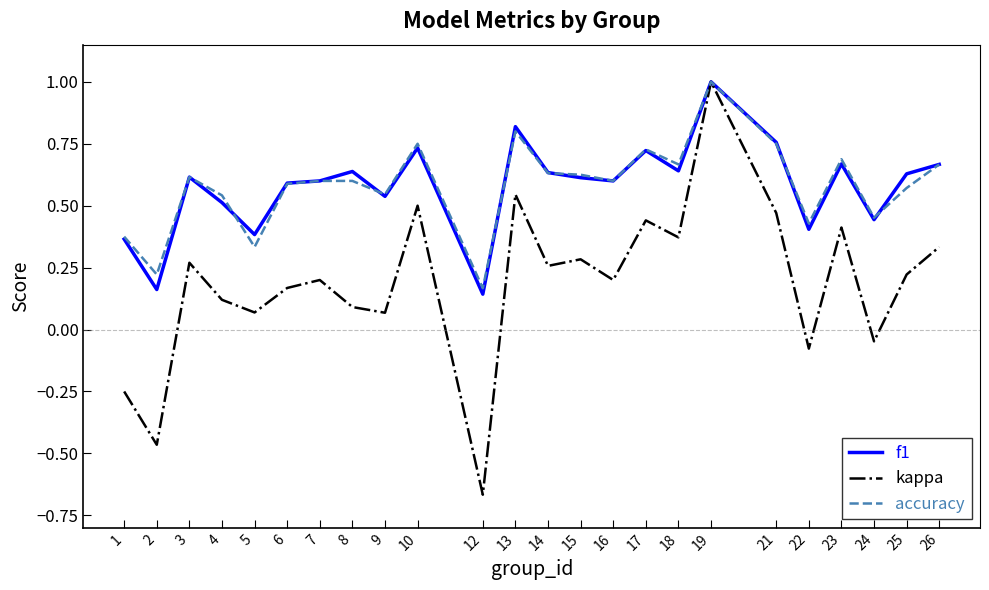

Which series has the largest range (max minus min)?

kappa